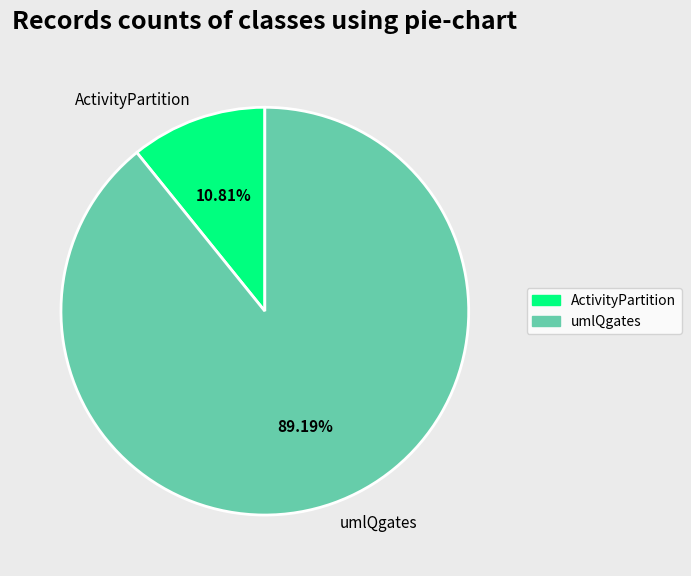

Rank the categories by value from lowest to highest.

ActivityPartition, umlQgates